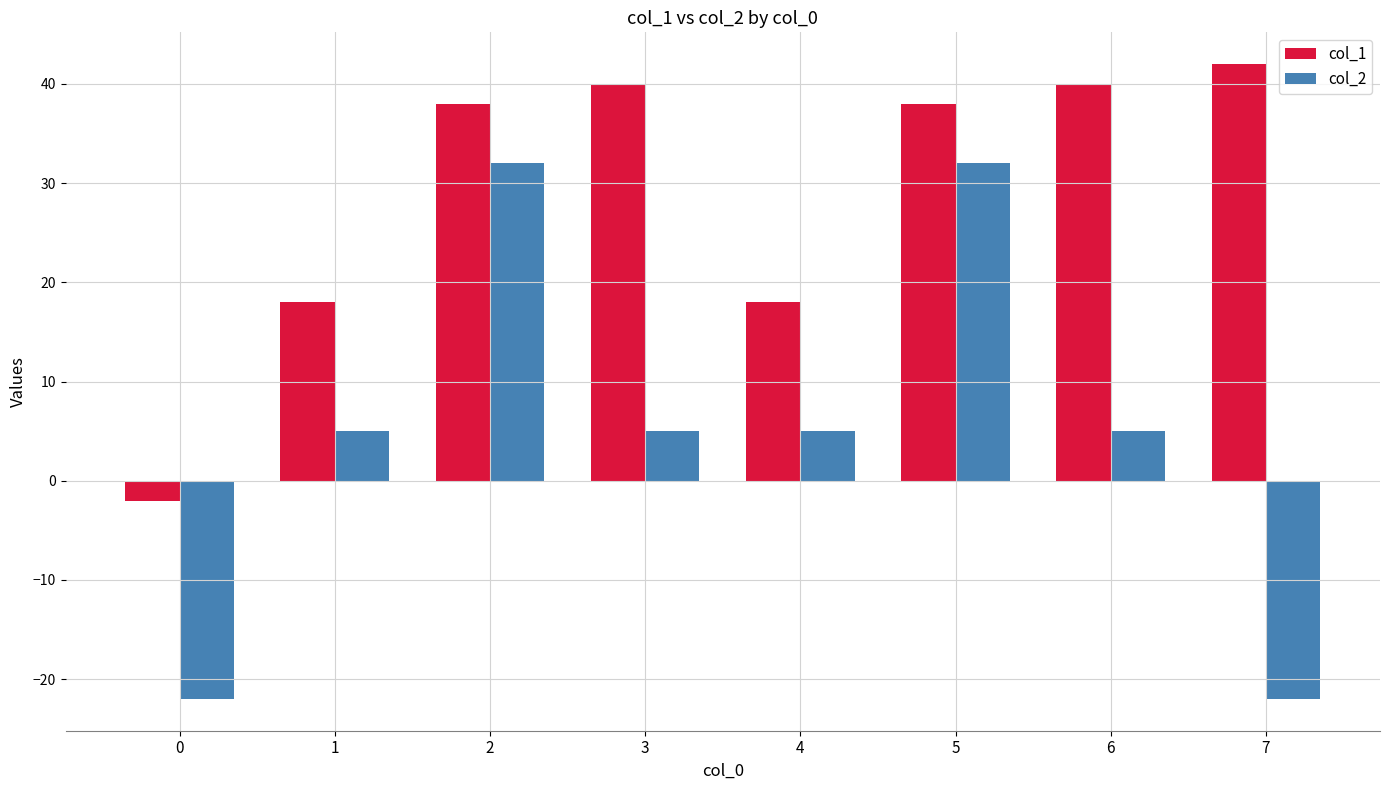

The col_2 series shows 5 at 3. True or false?

True